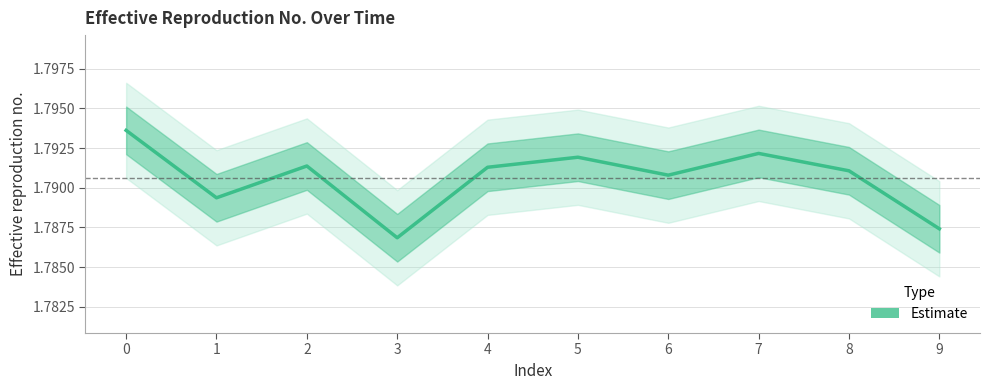

Rank the categories by value from highest to lowest.

0, 7, 5, 2, 4, 8, 6, 1, 9, 3